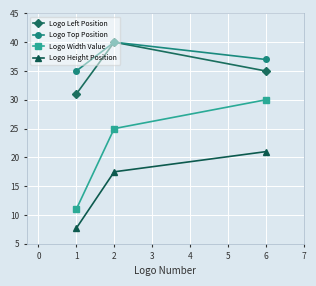

True or false: Logo Top Position has a value of 54.5 at 1.

False